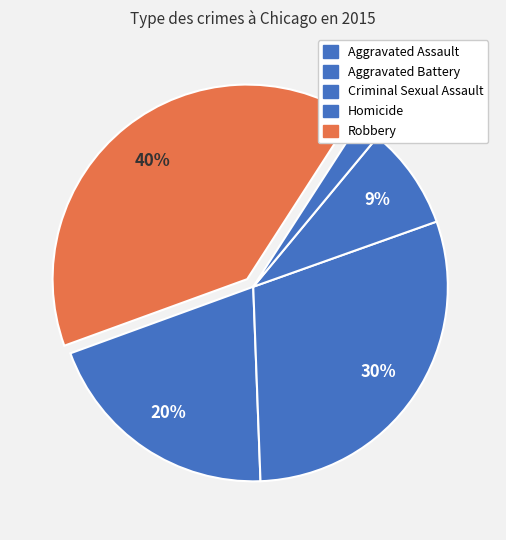

How many slices are in this pie chart?

5